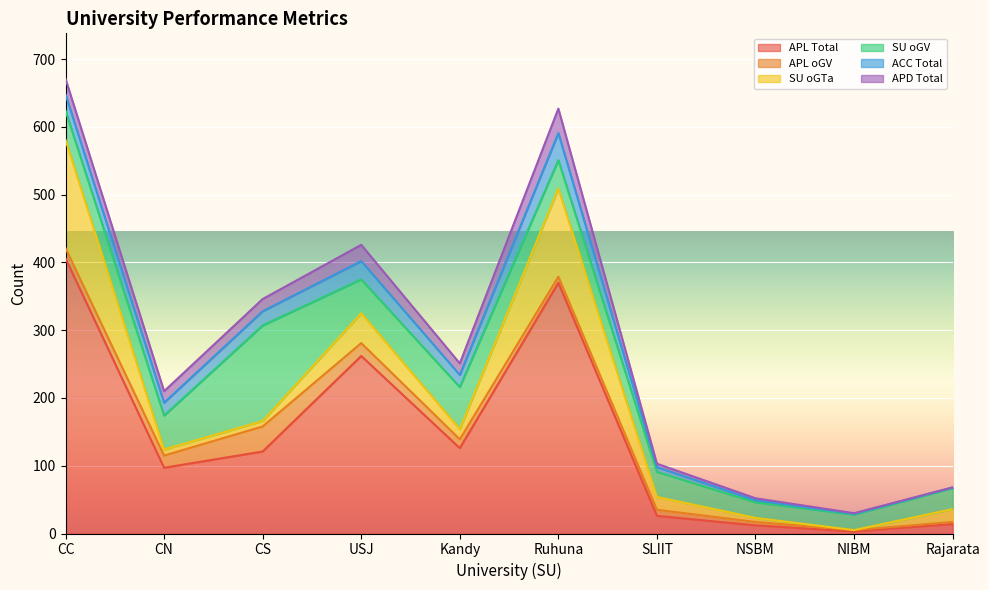

Which series has the largest range (max minus min)?

APL Total